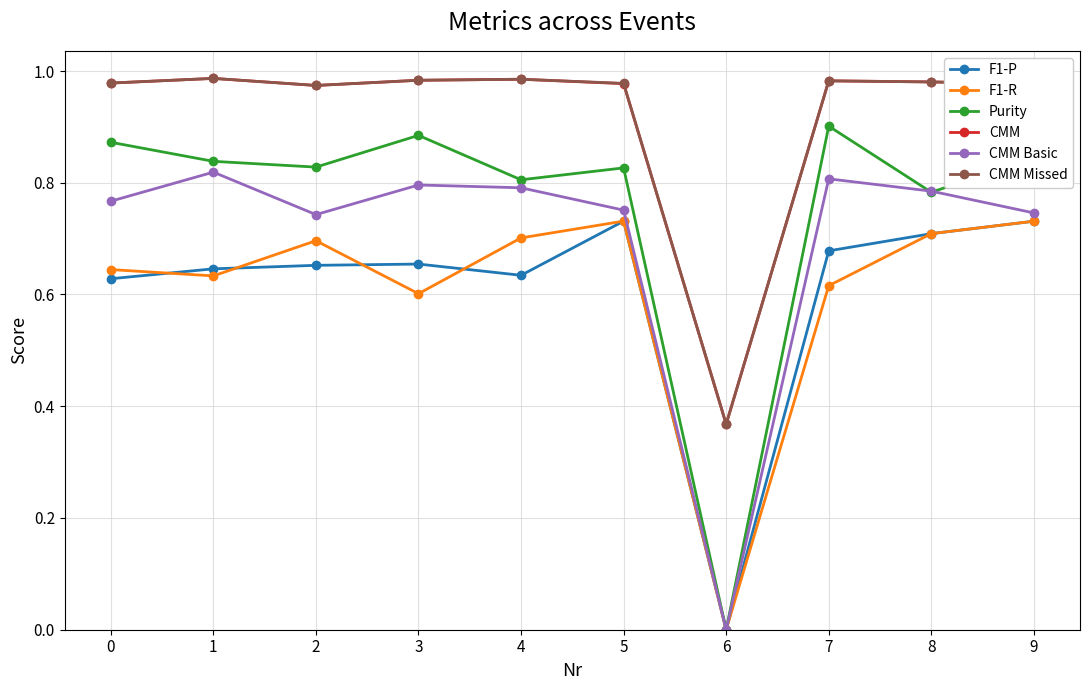

True or false: CMM Basic has a value of 0.8 at 3.

True